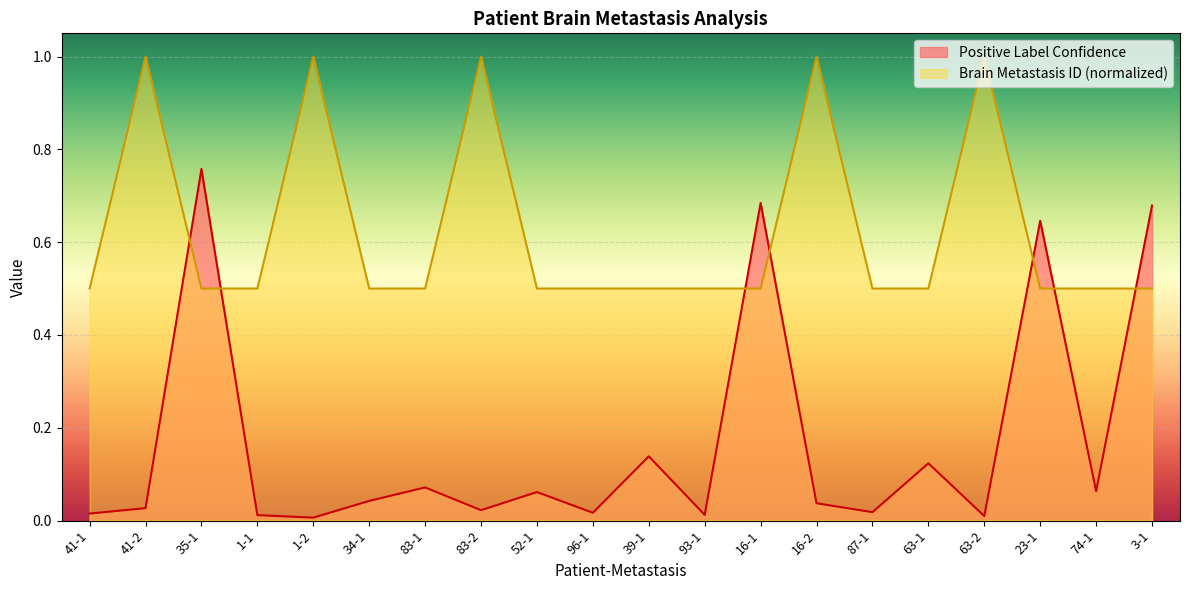

How many distinct data groups are displayed?

2